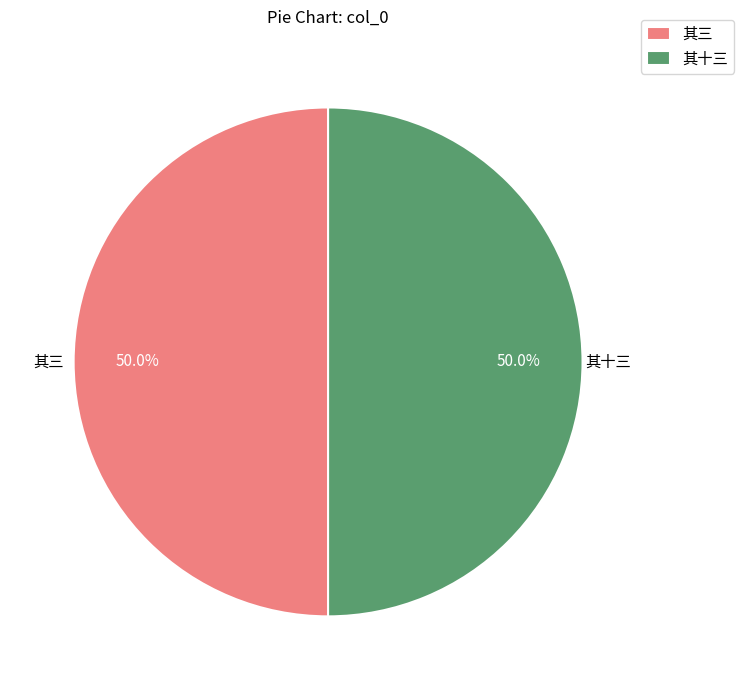

Approximately how many times larger is the value at 其十三 compared to 其三?

1.0